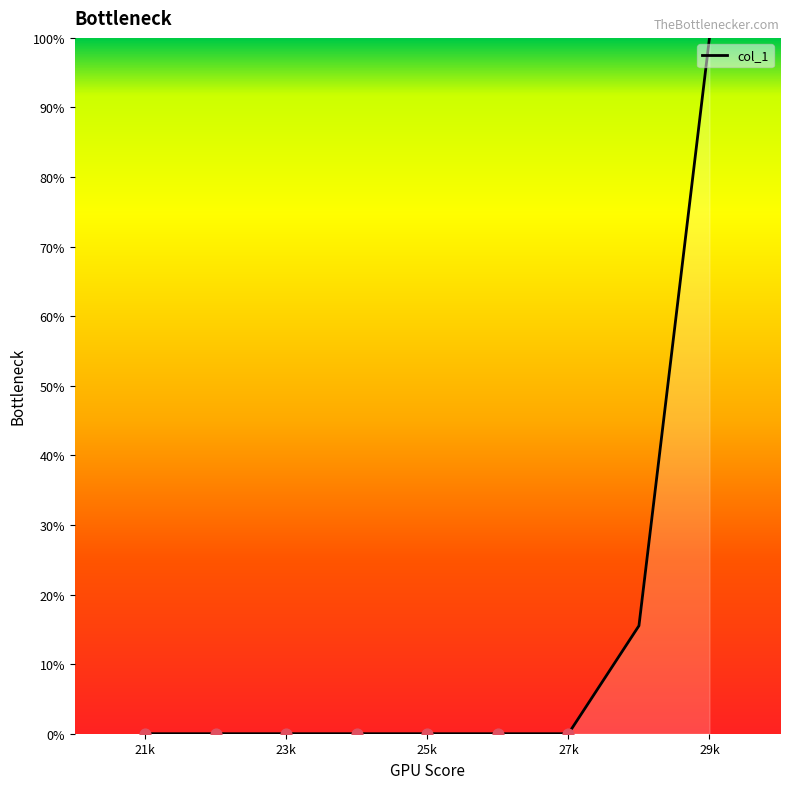

What is the maximum value shown in the chart?

100.0